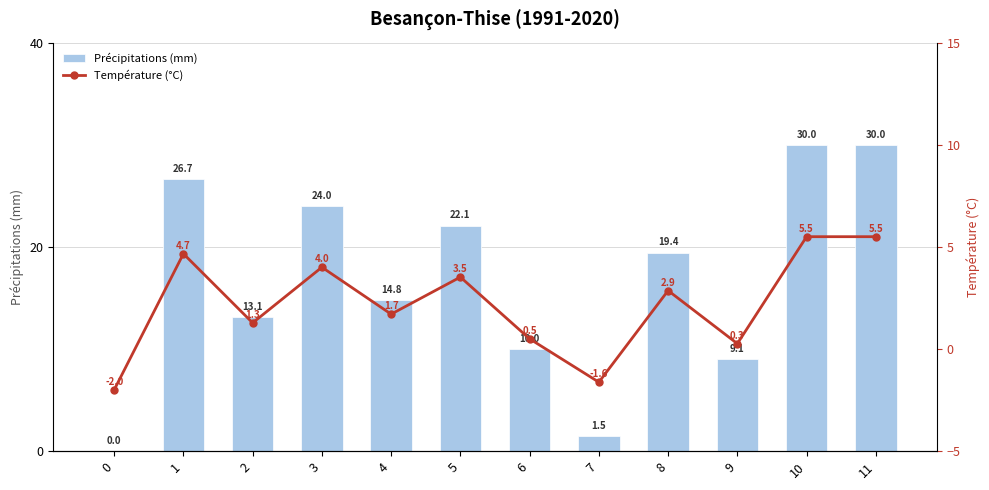

What are all the series names shown in the legend?

Précipitations (mm), Température (°C)